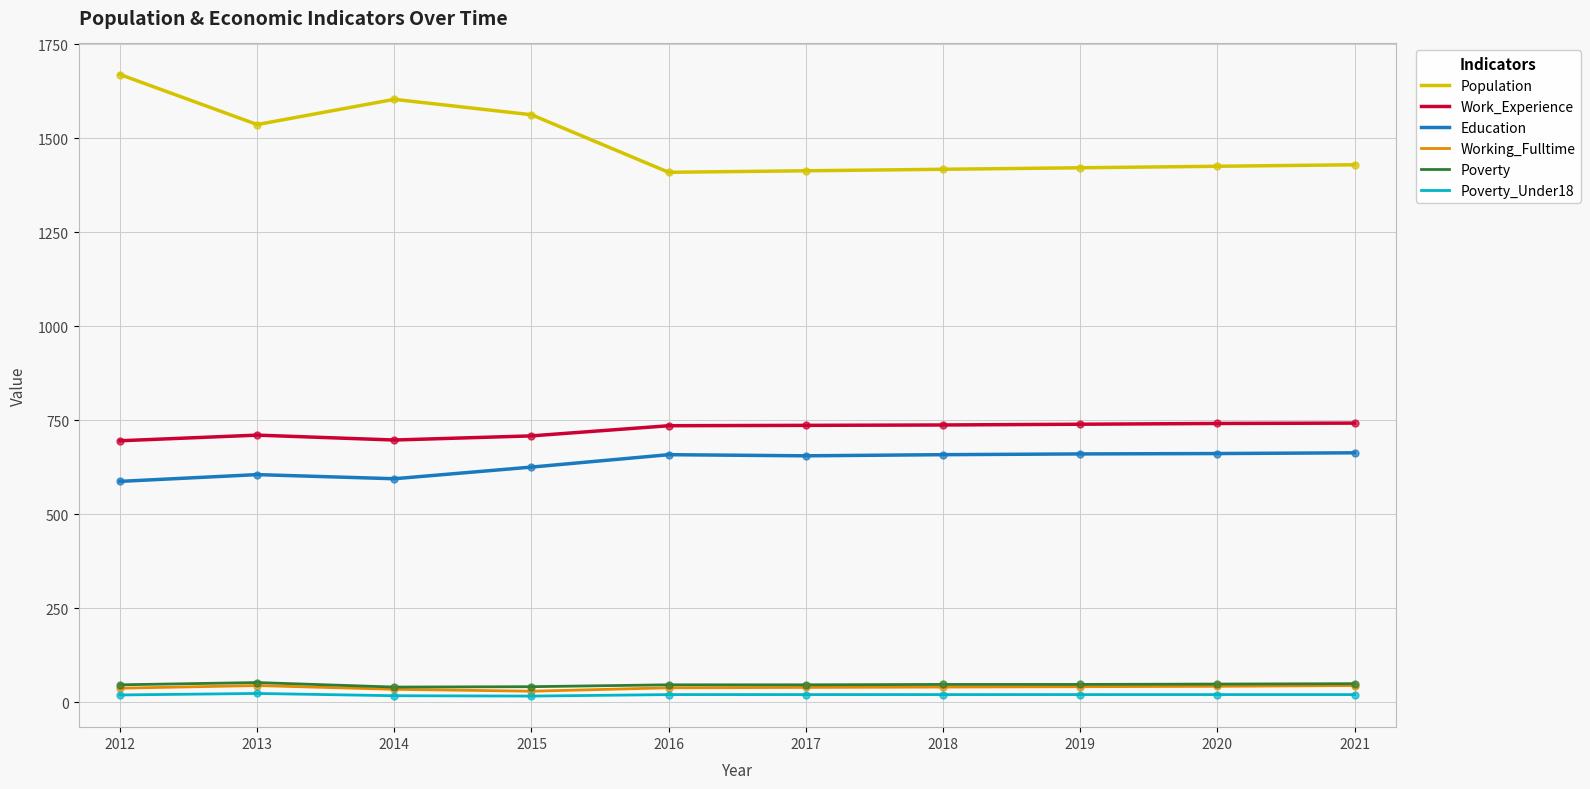

At how many categories does at least one series exceed 1289?

10